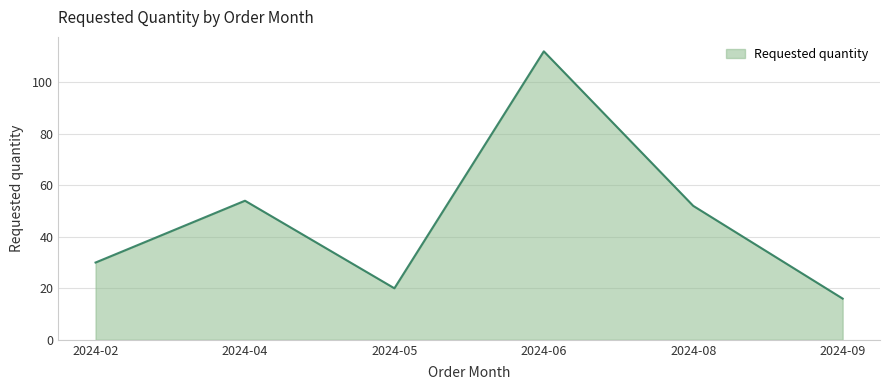

At which category does the data reach its first local valley?

2024-05